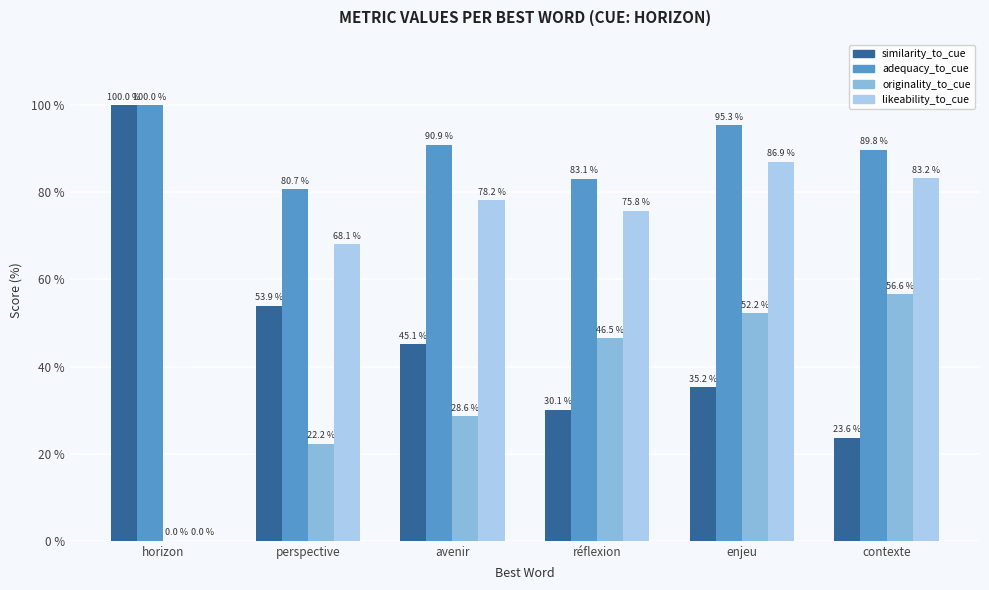

What is the approximate value of originality_to_cue at enjeu?

52.2